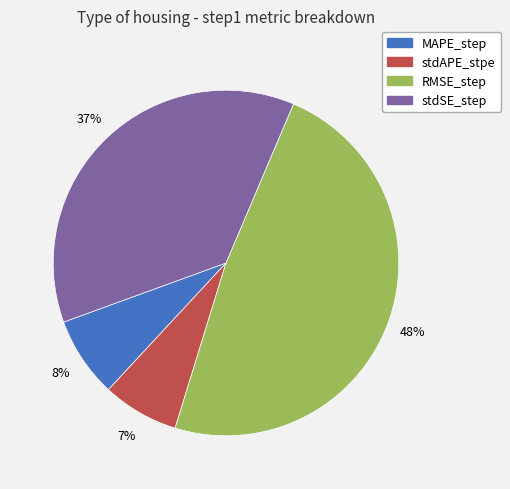

Is the sum of stdSE_step and RMSE_step greater than half?

Yes